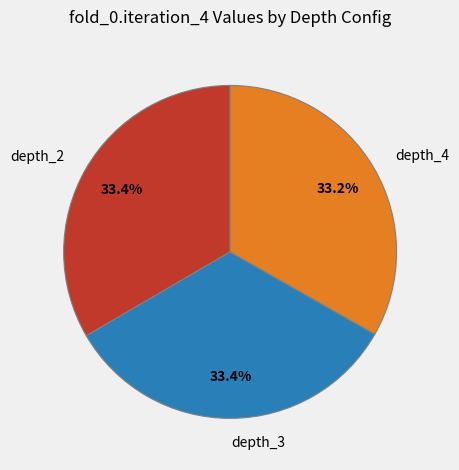

What is the ratio of the value at depth_4 to the value at depth_2?

1.0